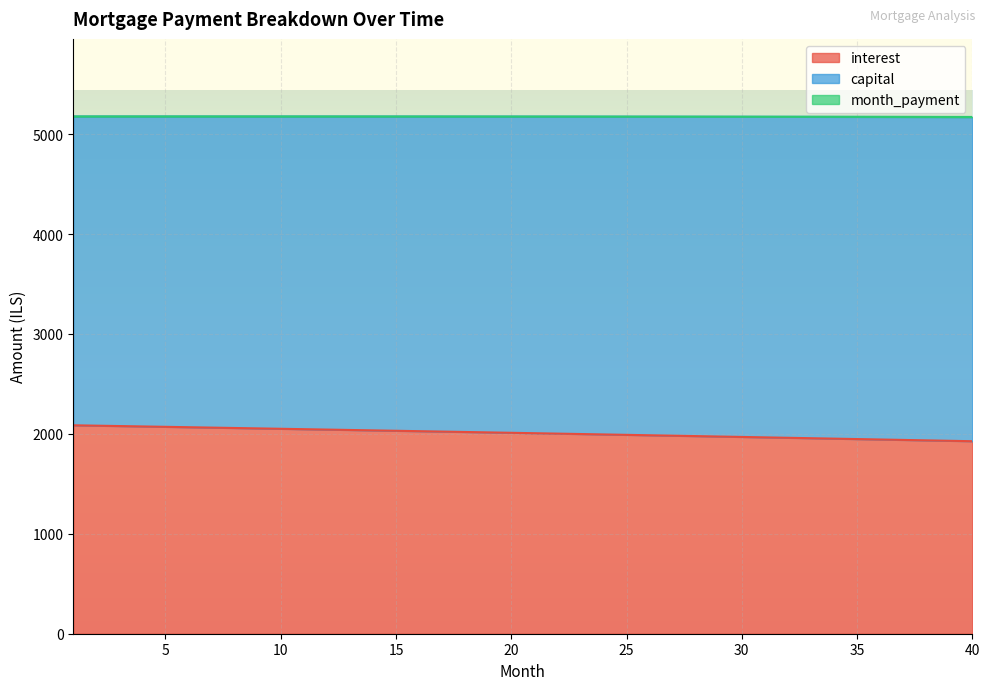

What is the difference between the maximum and minimum values in the interest series?

159.5